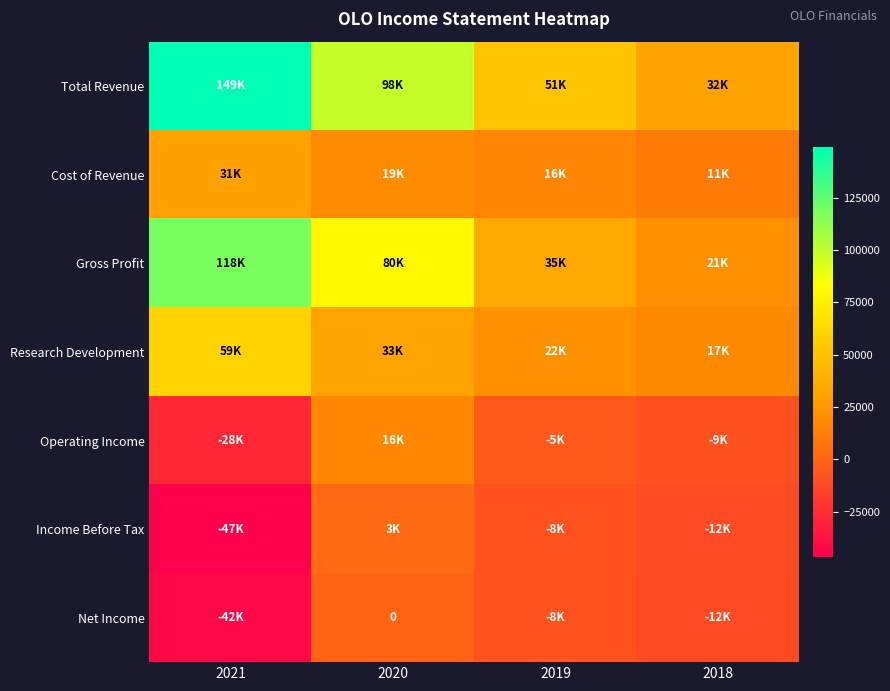

Count the Total Revenue values in the range 50700 to 149400.

3